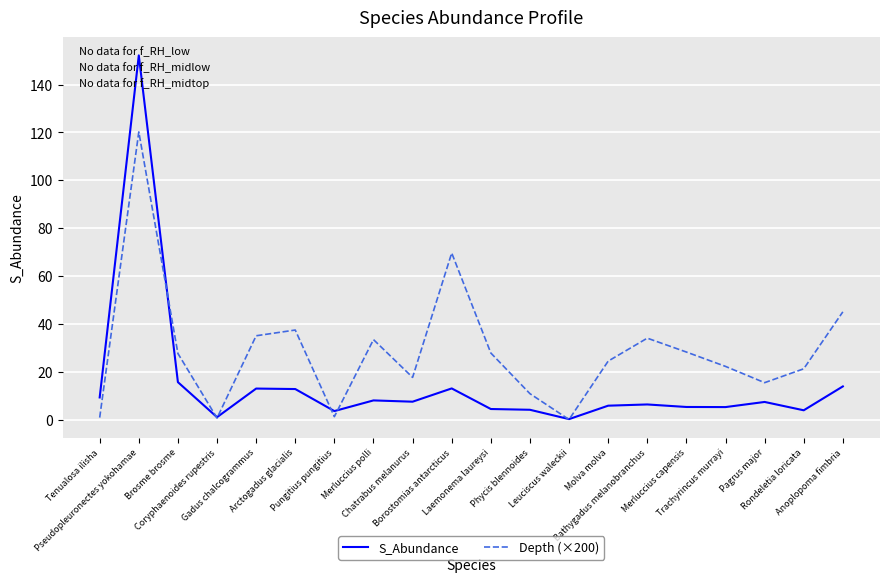

Rank the series by their maximum value, from highest to lowest.

S_Abundance, Depth (×200)